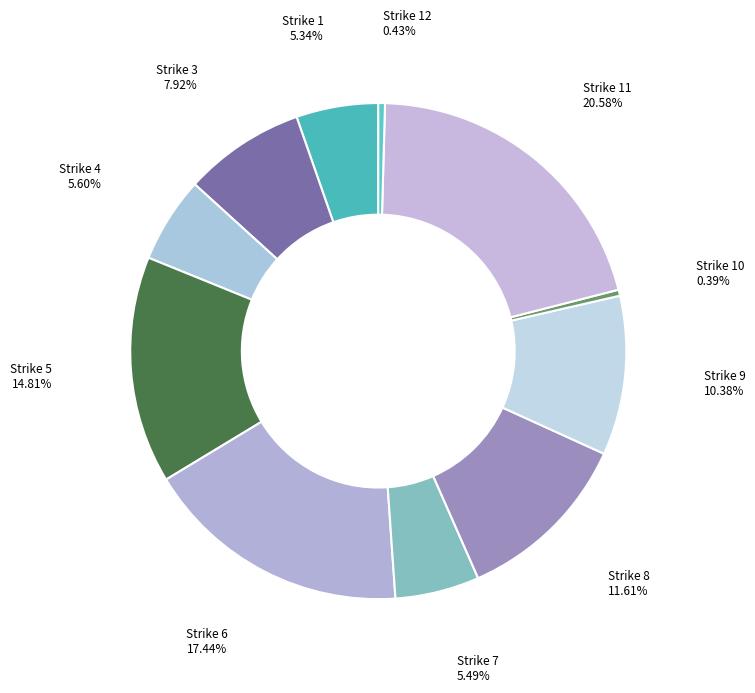

How many segments does this pie chart have?

11